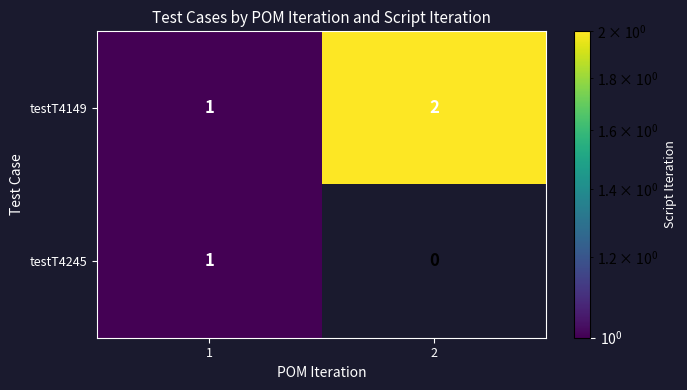

What is the sum of all testT4149 values?

3